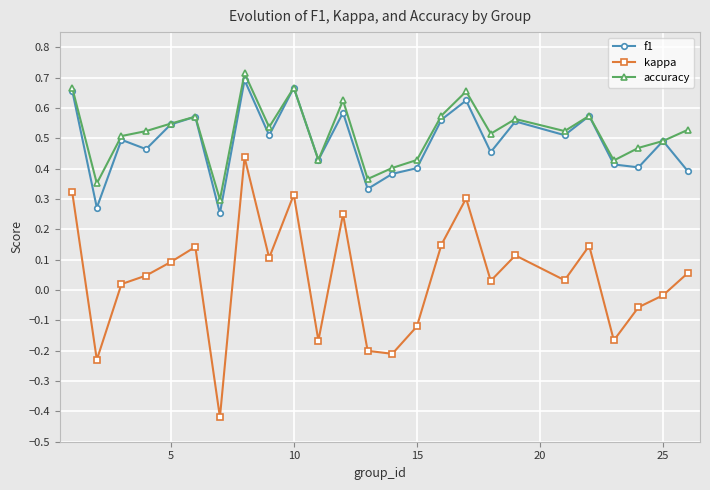

True or false: kappa has more than 1 points higher than both neighbors.

True